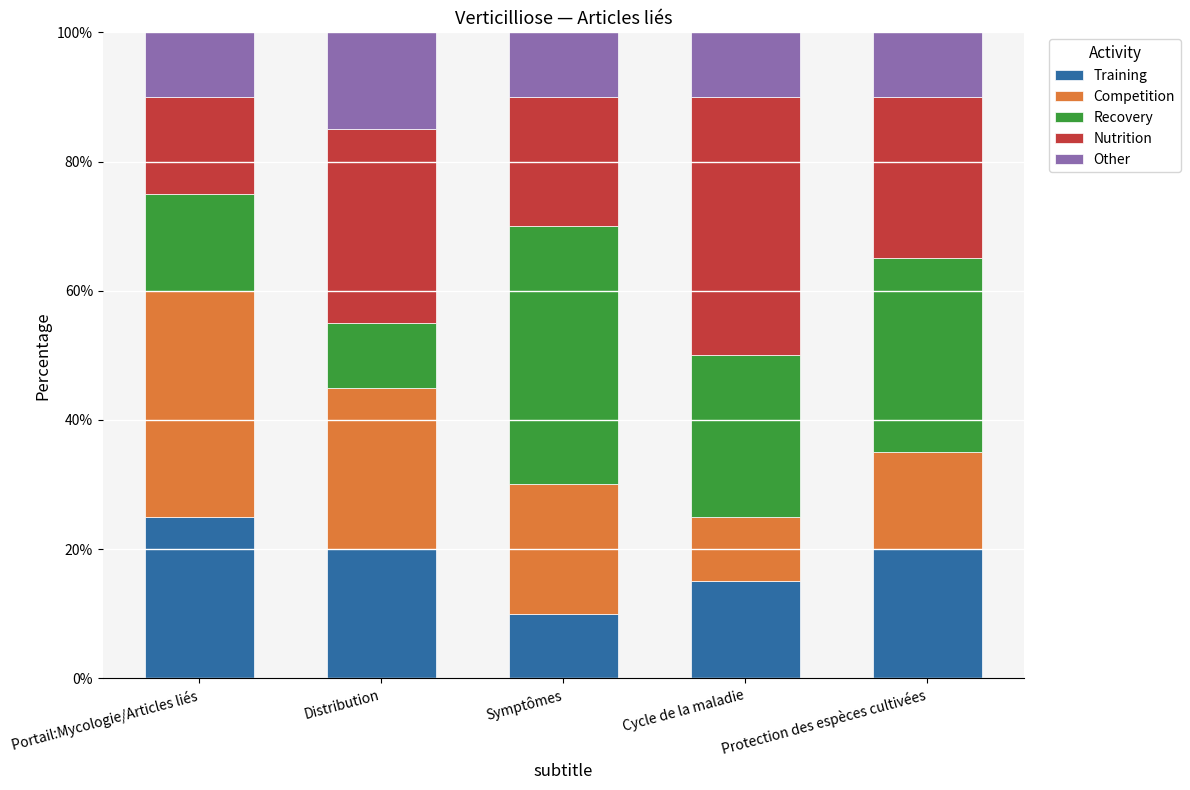

At which label does Training reach its minimum?

Symptômes